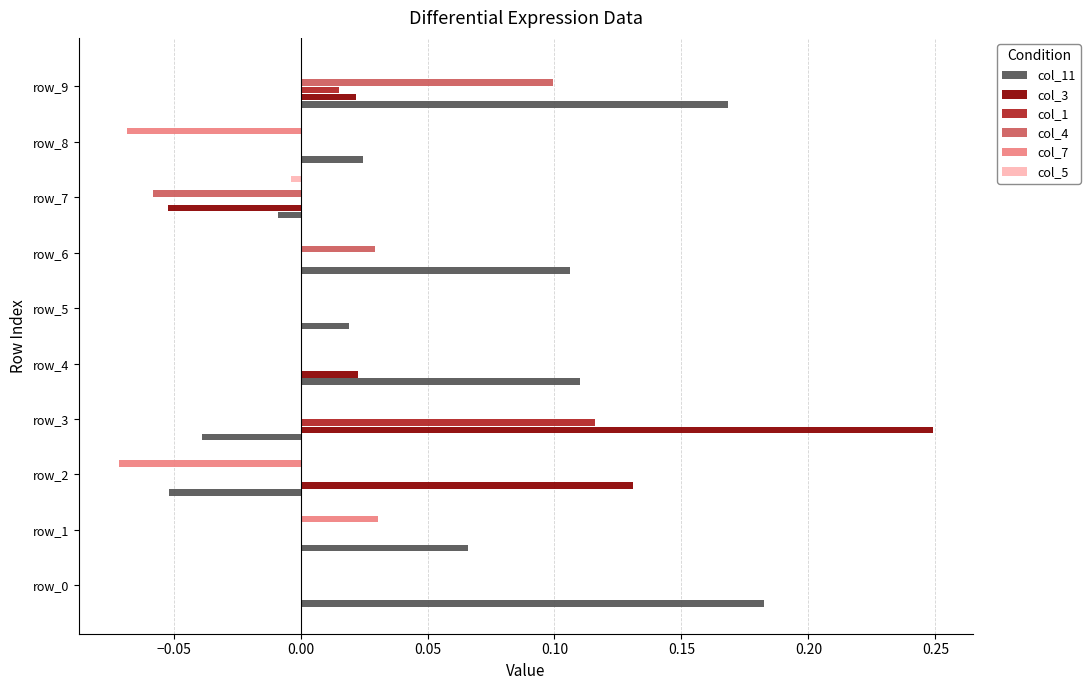

Is it true that col_7 equals 0.0 at row_3?

True